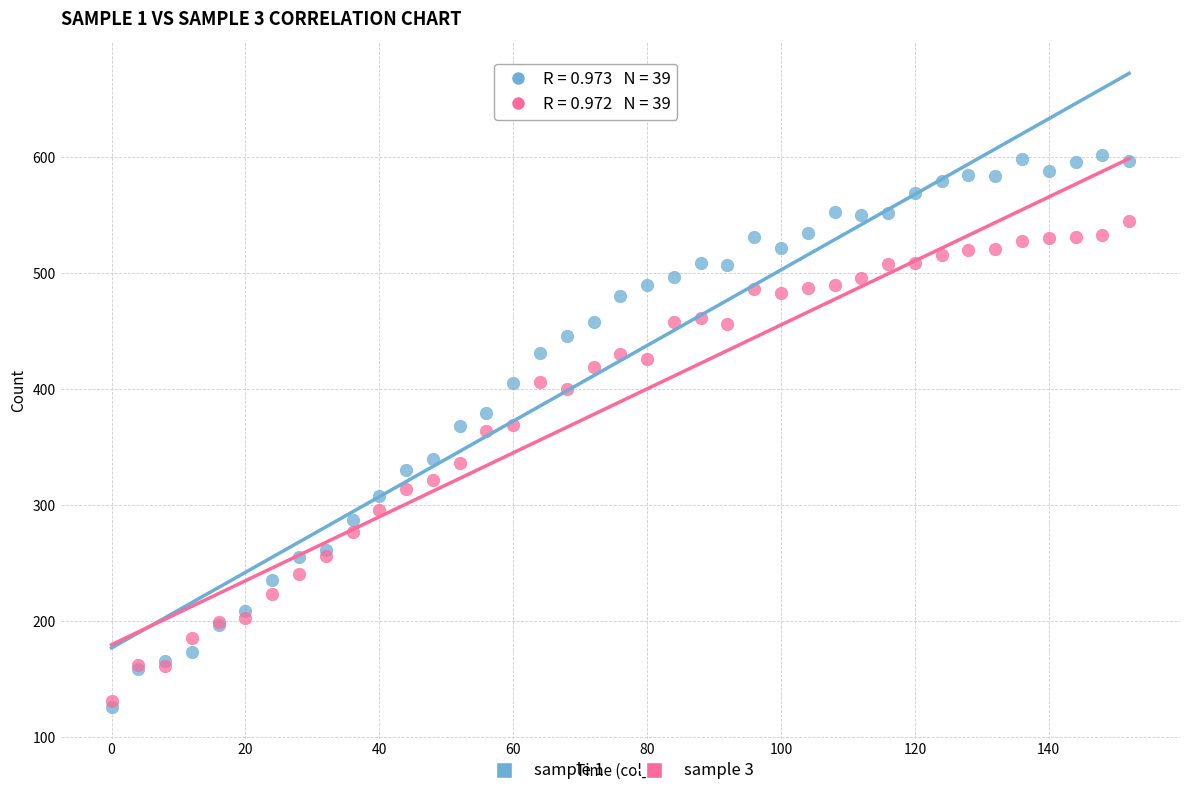

Which series contains the highest Y value?

sample 1